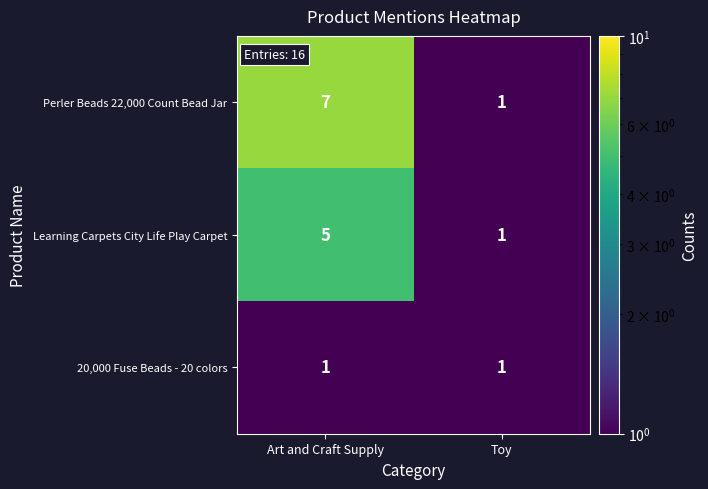

Which series has the widest spread of values?

Perler Beads 22,000 Count Bead Jar